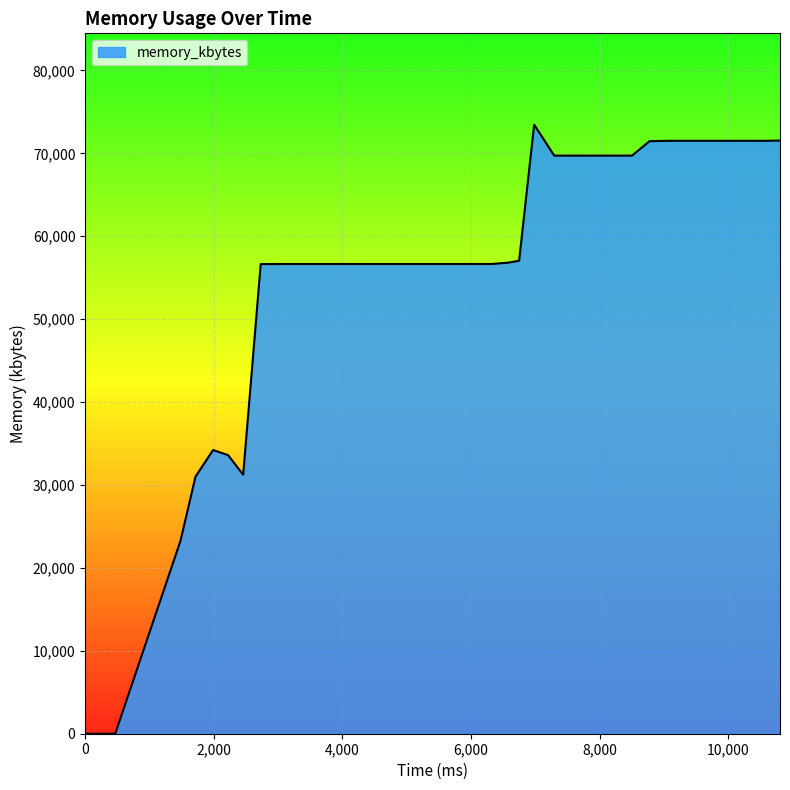

What is the greatest value displayed?

73456